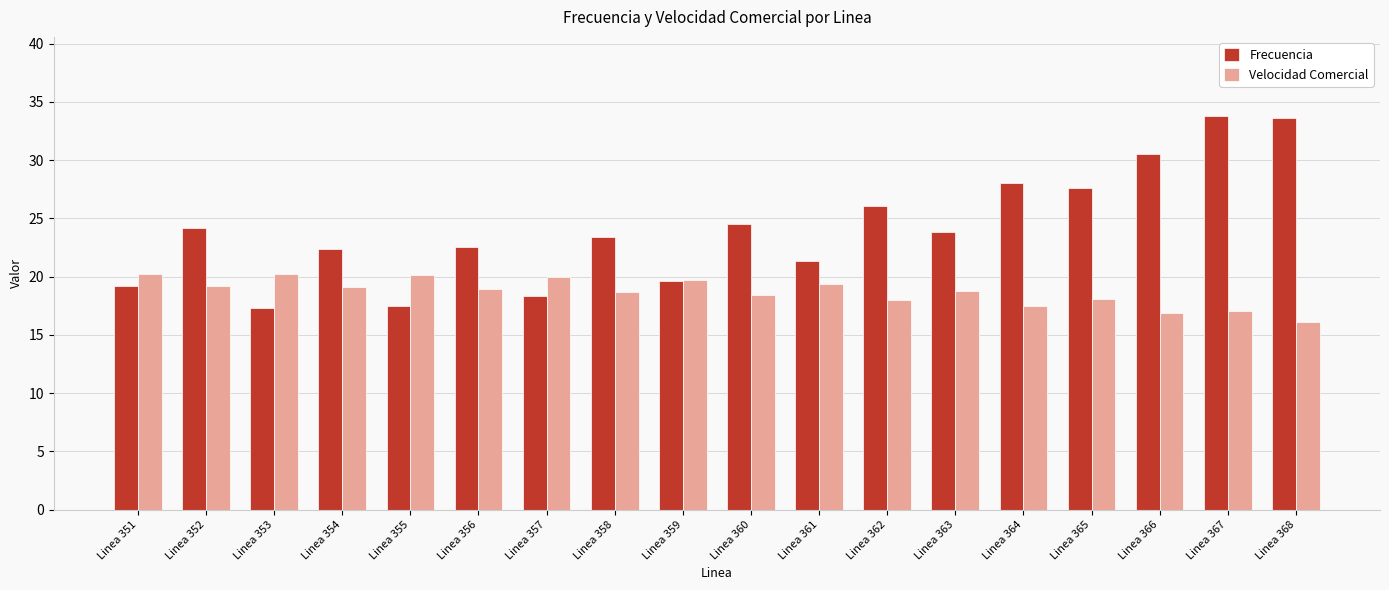

List the series in order of their overall mean, lowest first.

Velocidad Comercial, Frecuencia